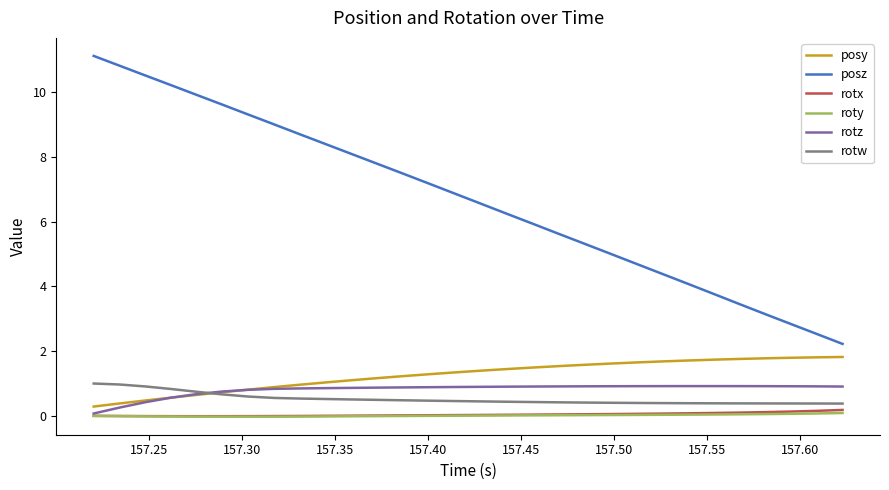

Which series has the widest spread of values?

posz